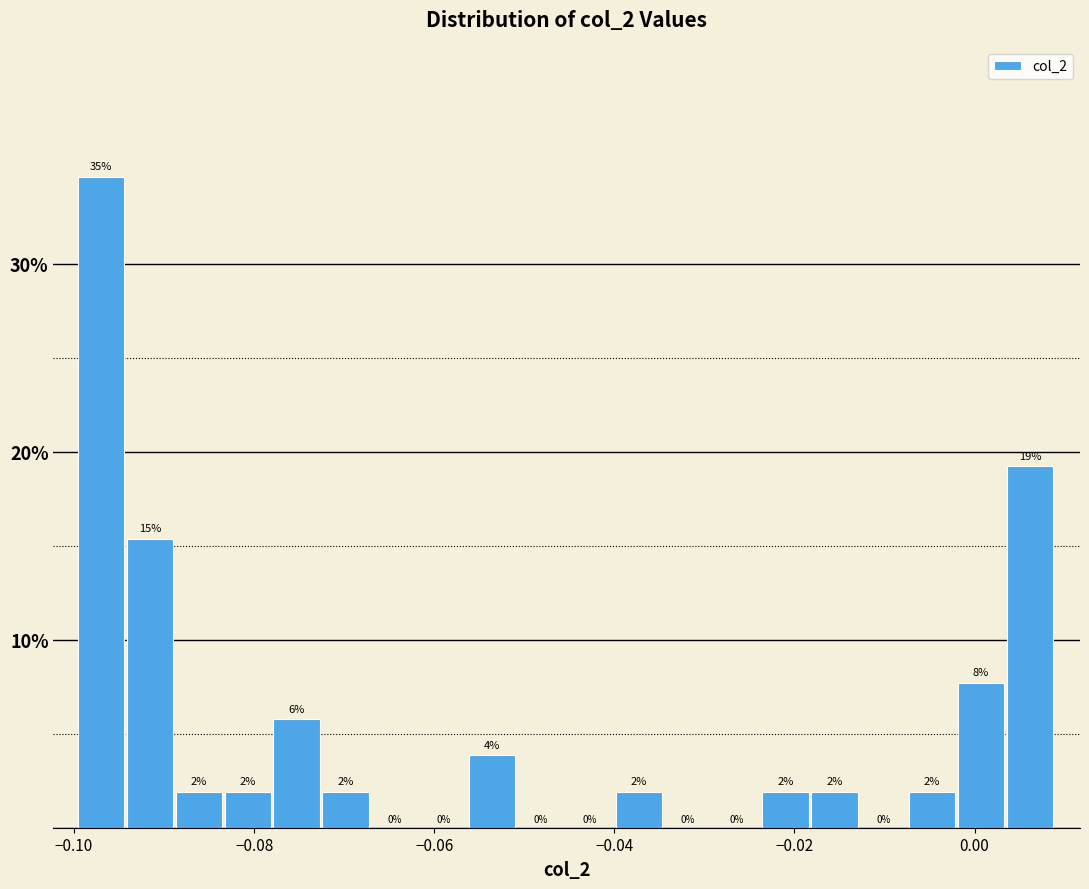

Around what value on the x-axis is the tallest bar? Give the approximate position of its centre, as read against the axis.

-0.096